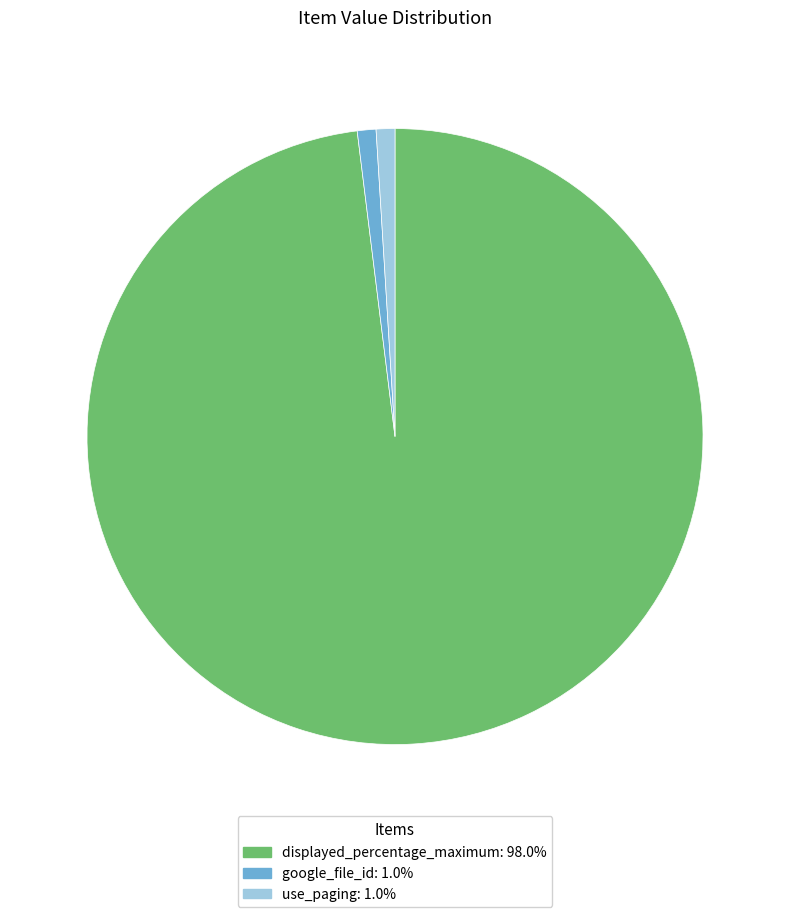

How many segments does this pie chart have?

3